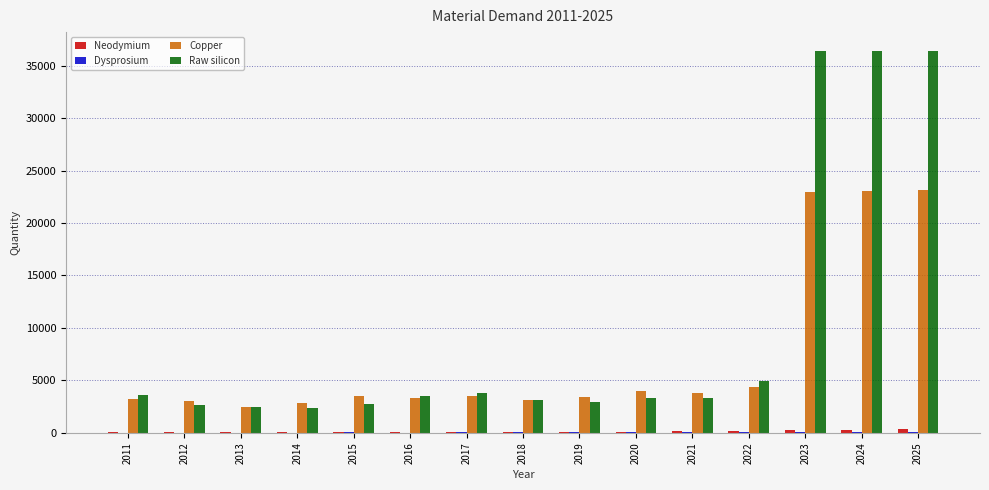

True or false: Copper has a value of 5395.7 at 2017.

False